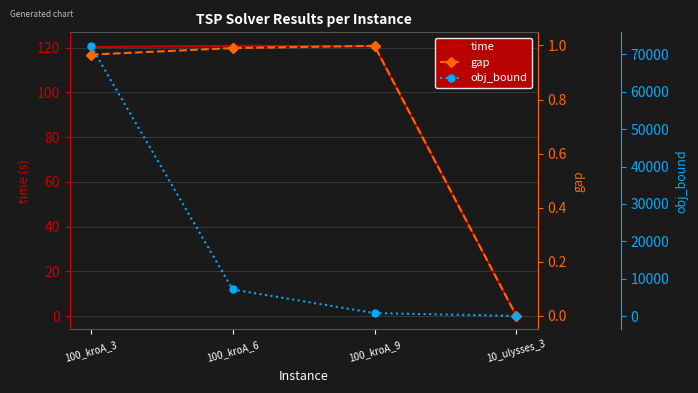

What position from the right is 100_kroA_9?

2